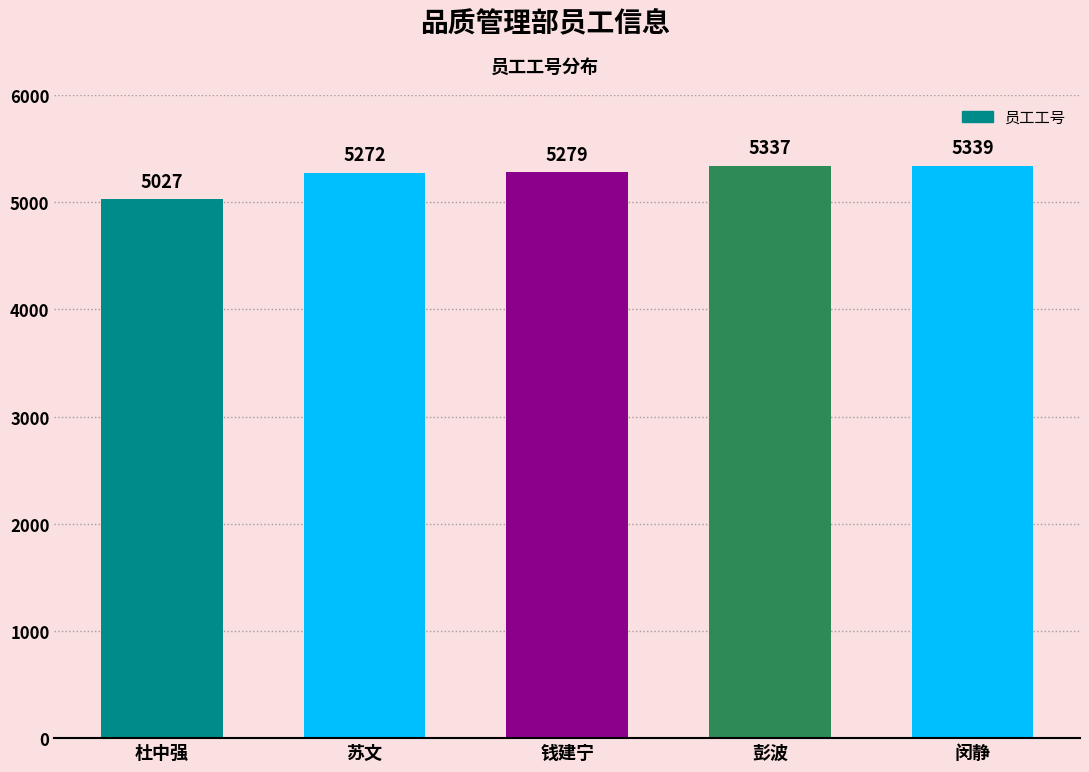

What position from the right is 彭波?

2